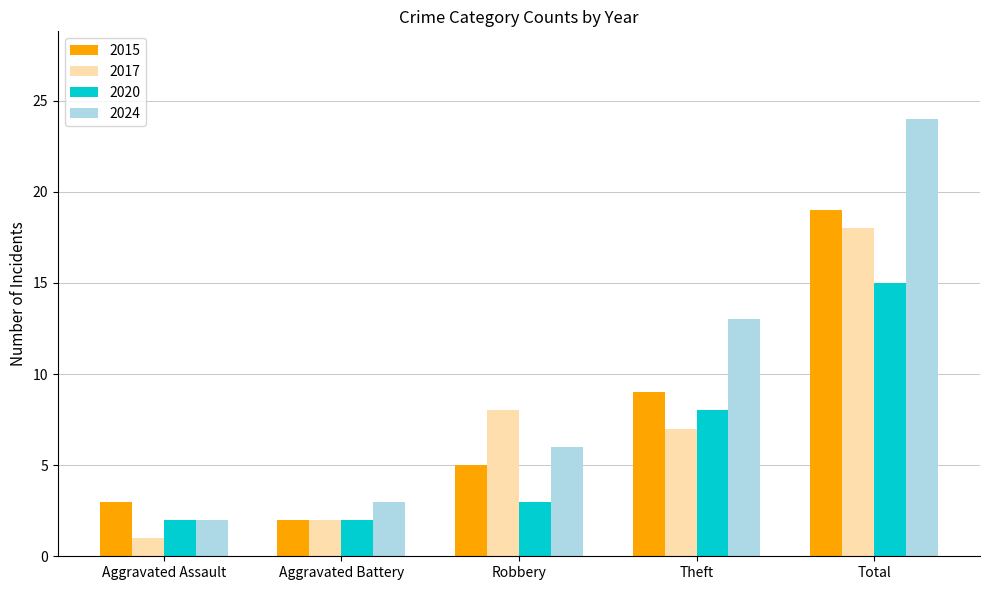

At which category does the chart reach its minimum across all series?

Aggravated Assault